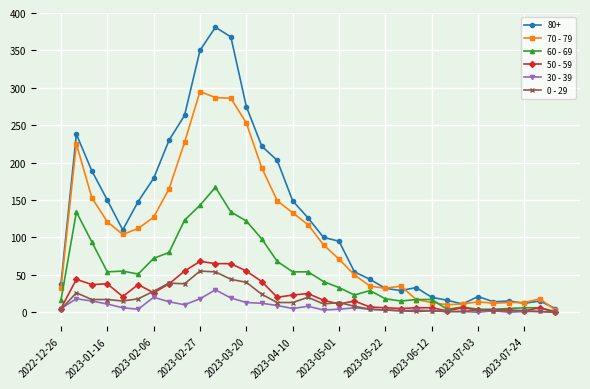

Which series has the largest range (max minus min)?

80+